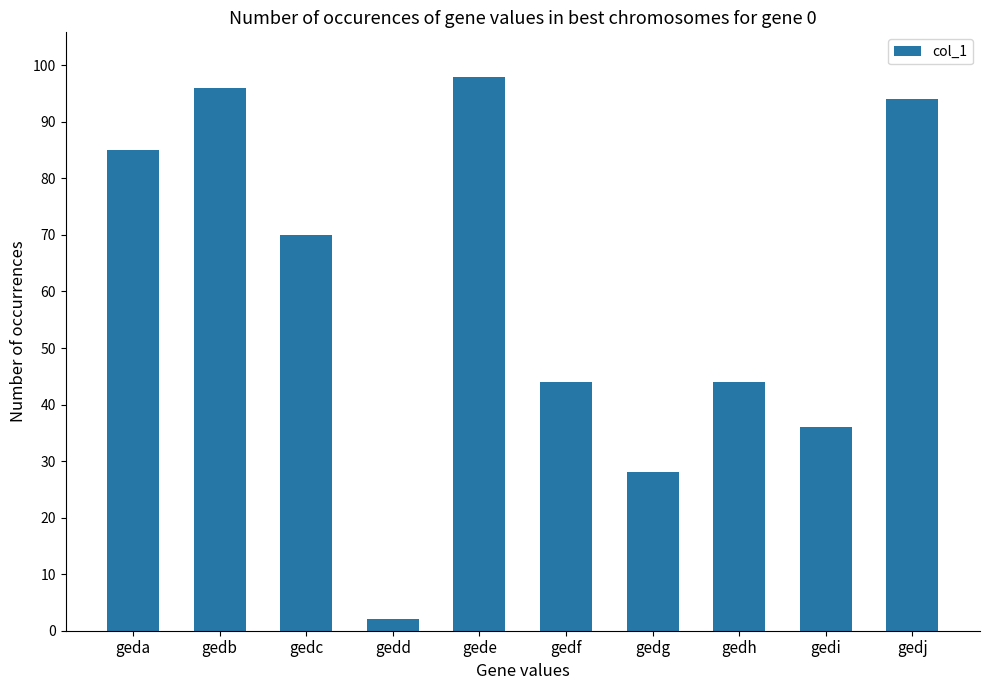

Which label corresponds to the smallest value in the chart?

gedd